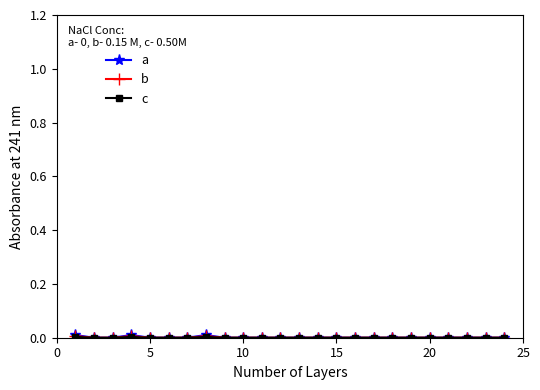

Does the chart have visible grid lines?

No